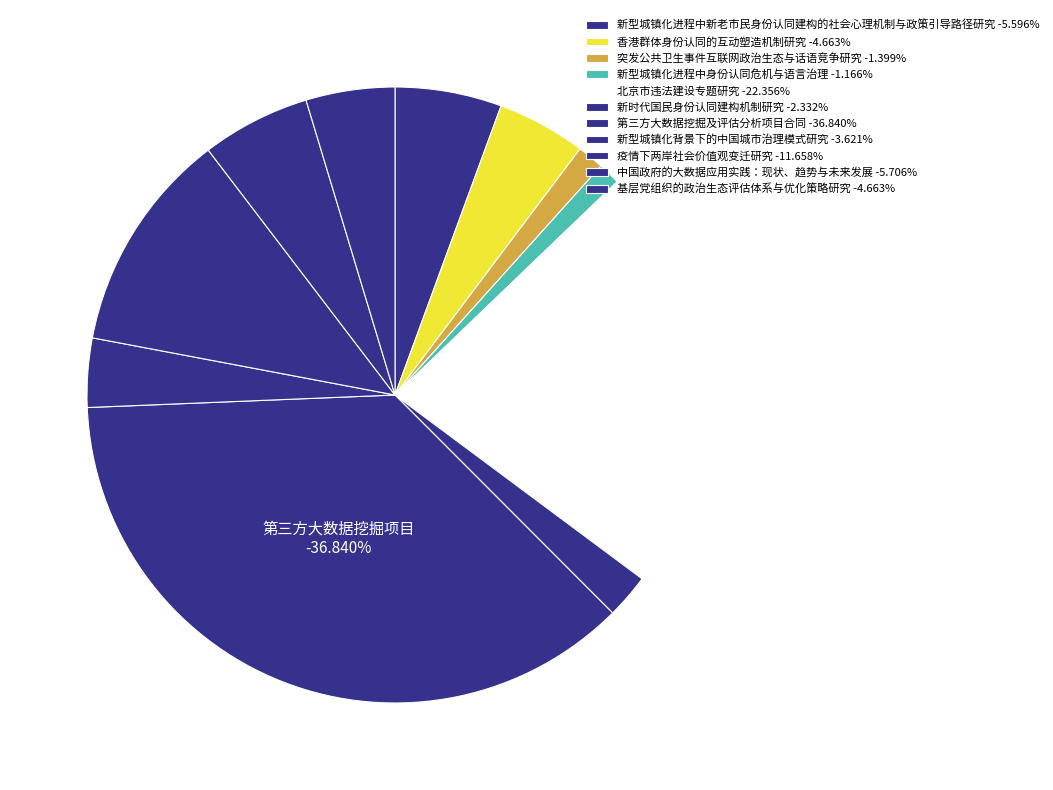

Does any single category account for the majority?

No